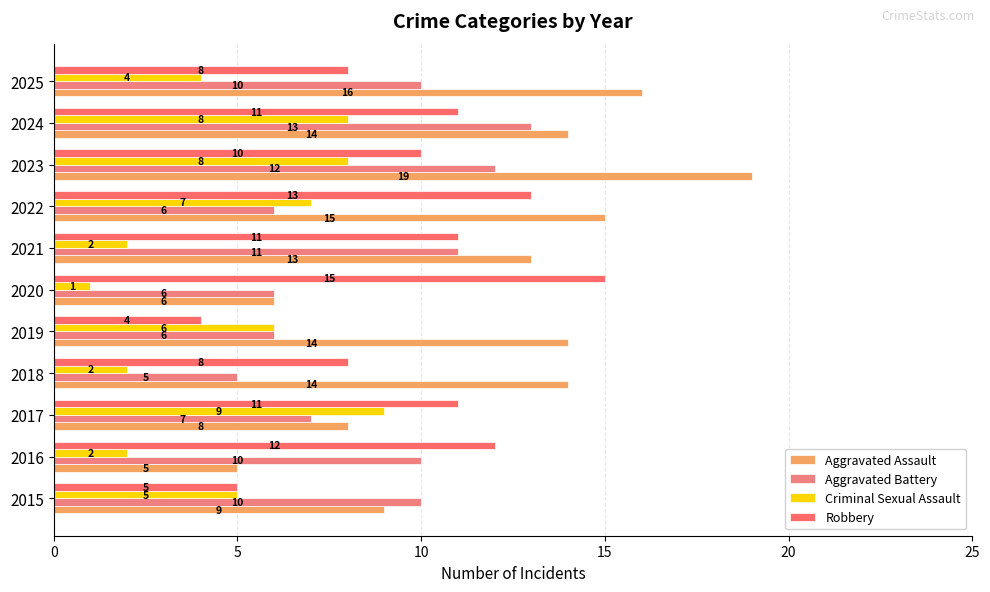

Which series has the largest total across all categories?

Aggravated Assault